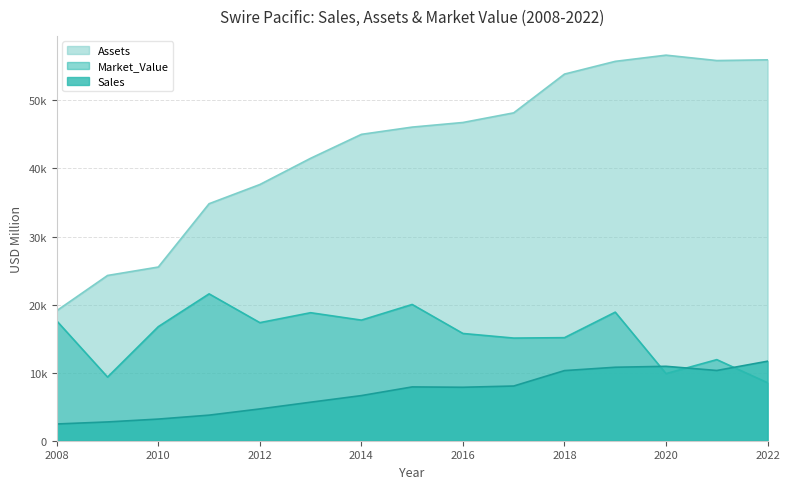

Is it true that Sales equals 2760 at 2009?

True